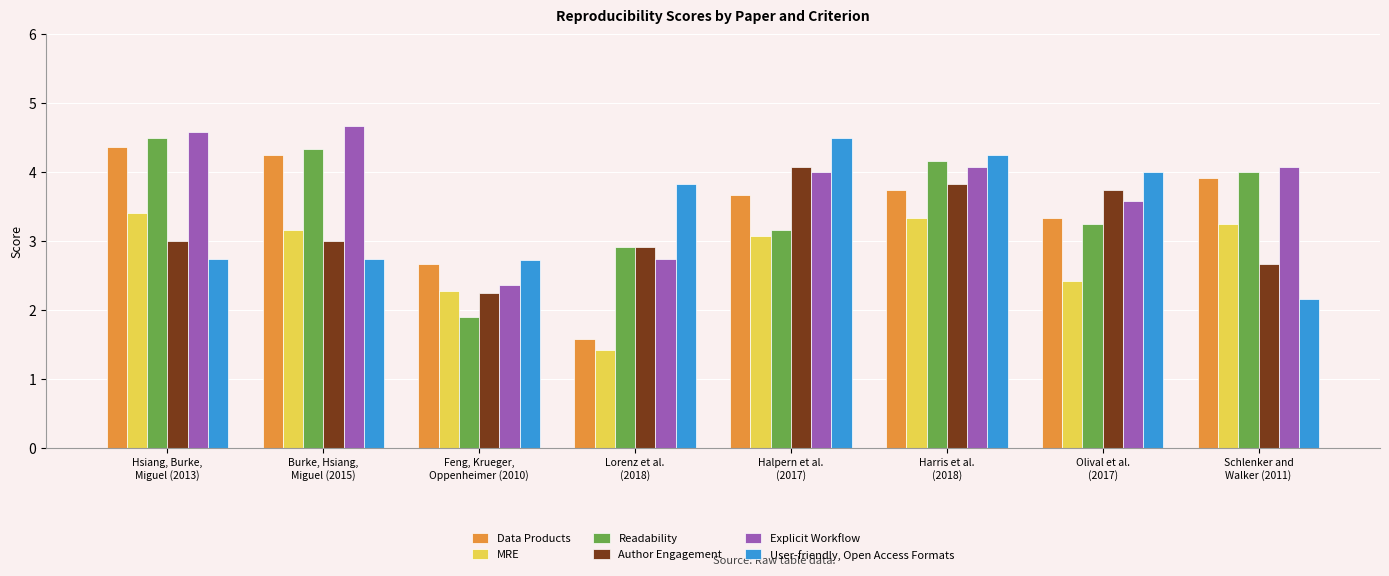

Where does the Explicit Workflow series first go above 4?

Hsiang, Burke,
Miguel (2013)